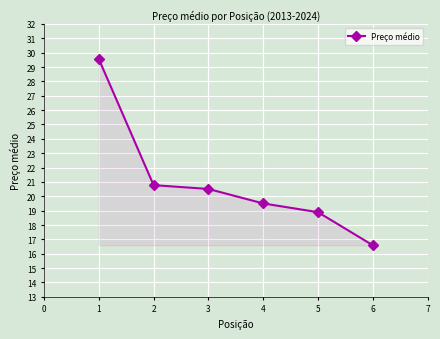

Reading left to right, list all the values displayed in this chart.

29.6	20.8	20.5	19.5	18.9	16.6